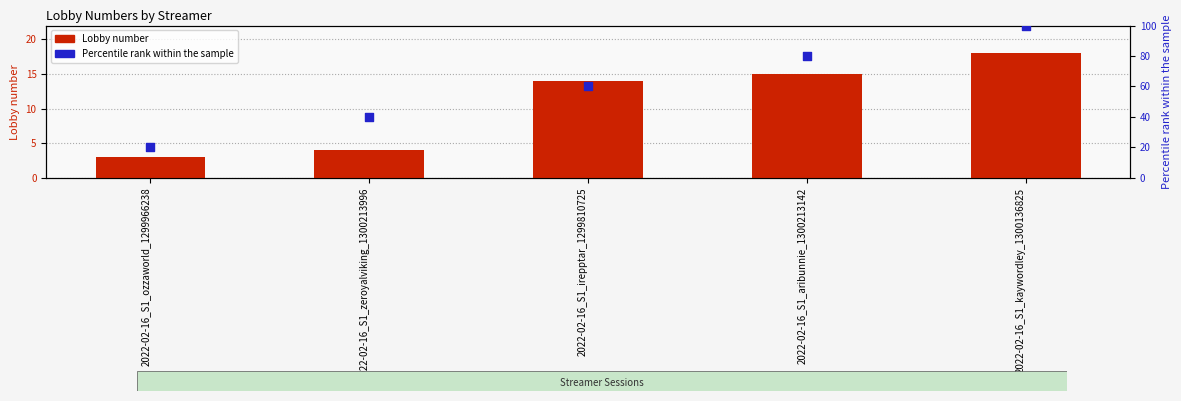

Which series reaches the minimum Y coordinate?

Lobby number